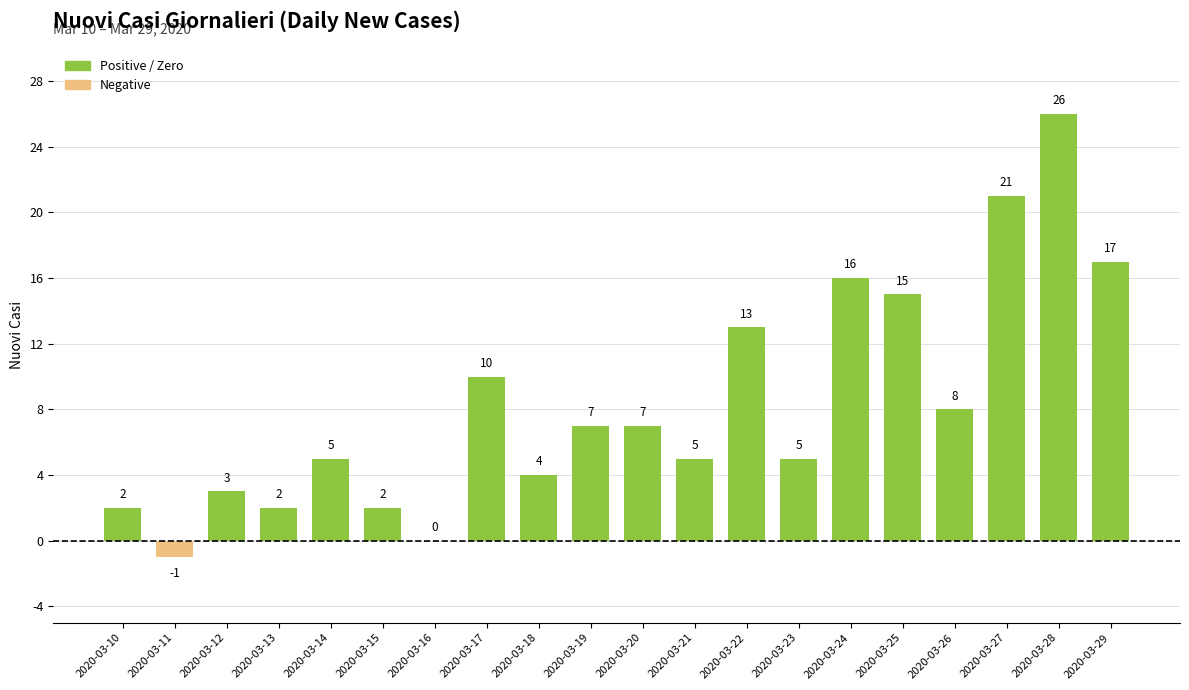

Reading left to right, list all the values displayed in this chart.

2020-03-10=2	2020-03-11=-1	2020-03-12=3	2020-03-13=2	2020-03-14=5	2020-03-15=2	2020-03-16=0	2020-03-17=10	2020-03-18=4	2020-03-19=7	2020-03-20=7	2020-03-21=5	2020-03-22=13	2020-03-23=5	2020-03-24=16	2020-03-25=15	2020-03-26=8	2020-03-27=21	2020-03-28=26	2020-03-29=17